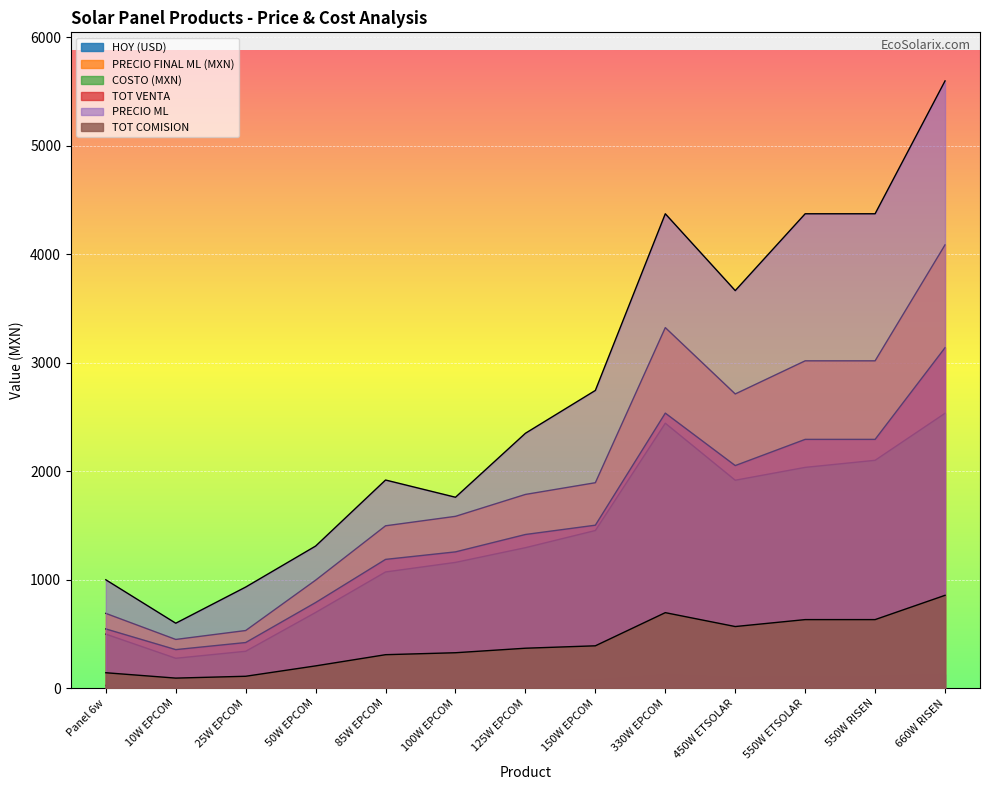

What is the label of the 2nd point from the right?

550W RISEN